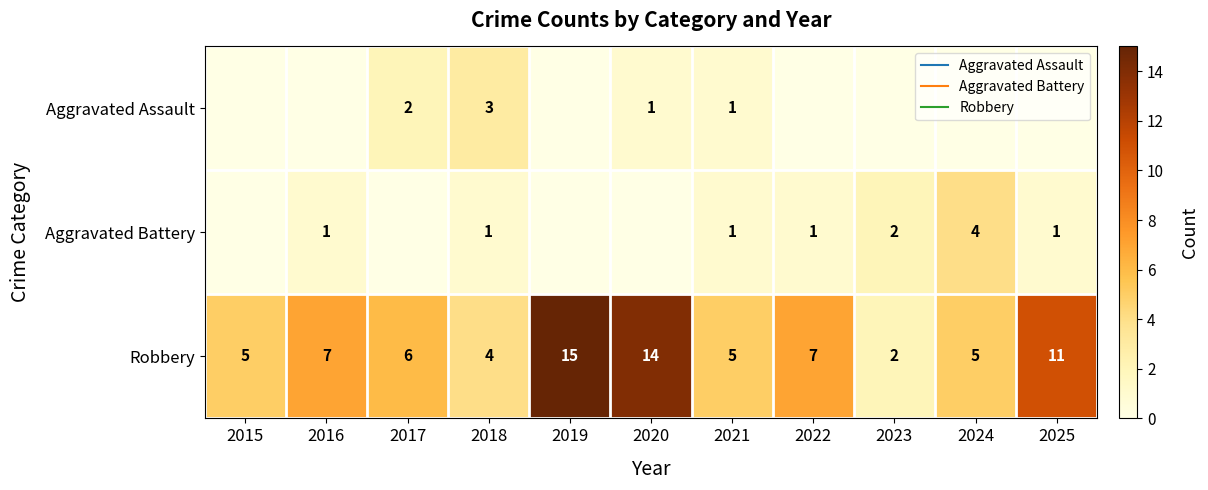

Which has a higher value, 2016 or 2020?

2020